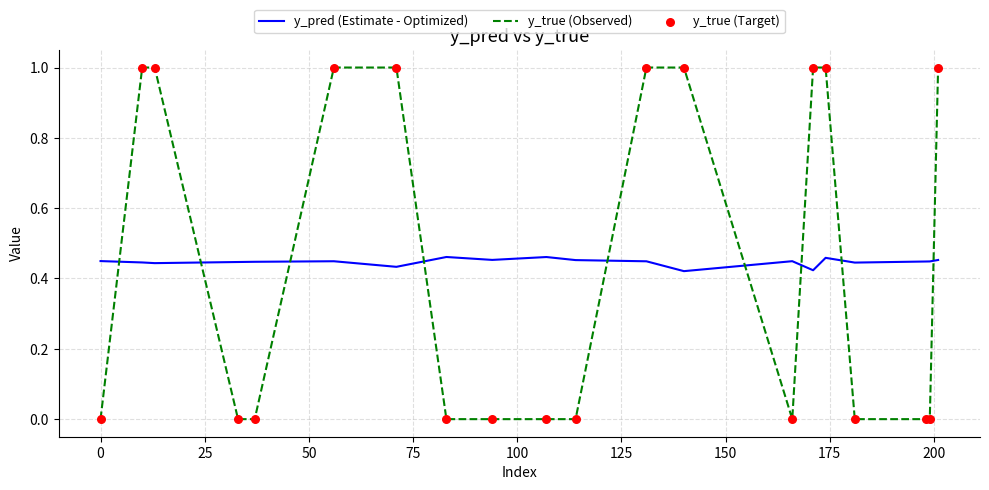

Which series has the largest range (max minus min)?

y_true (Observed)